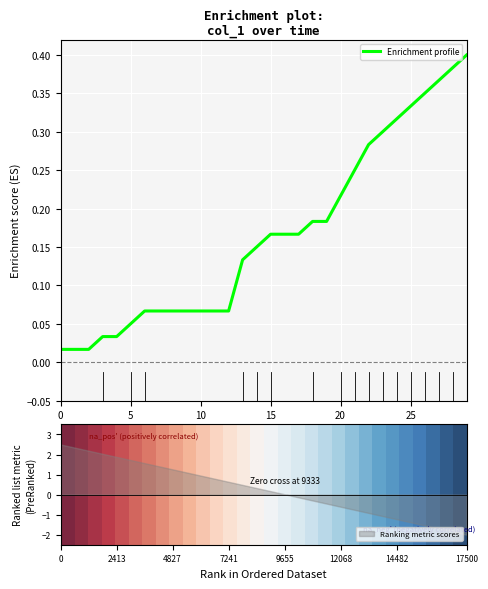

At how many categories does at least one series exceed 0?

30